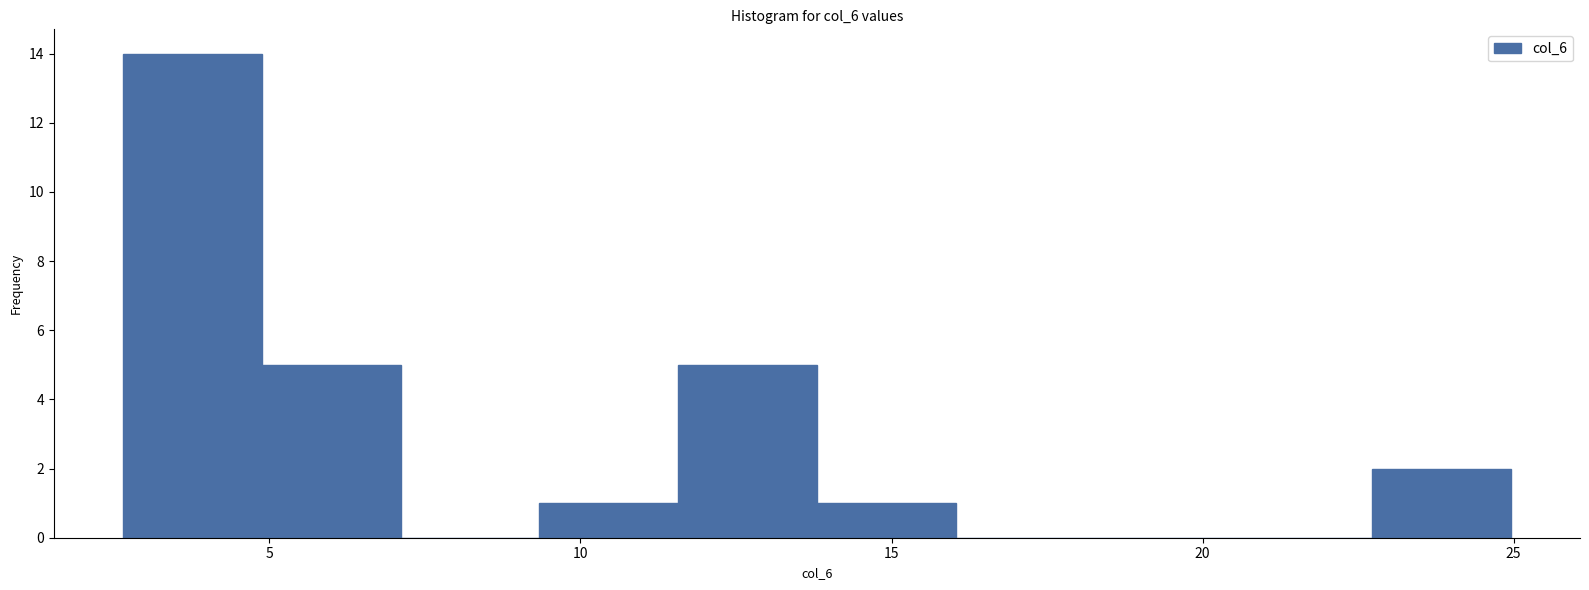

Reading left to right, transcribe this chart: for each bar, give the range it covers on the x-axis and its height. Neither the bar edges nor the heights are printed on the chart, so give them approximately, as read against the axes.

2.5 to 5.0: 14
5.0 to 7.0: 5
7.0 to 9.5: 0
9.5 to 11.5: 1
11.5 to 14.0: 5
14.0 to 16.0: 1
16.0 to 18.5: 0
18.5 to 20.5: 0
20.5 to 22.5: 0
22.5 to 25.0: 2